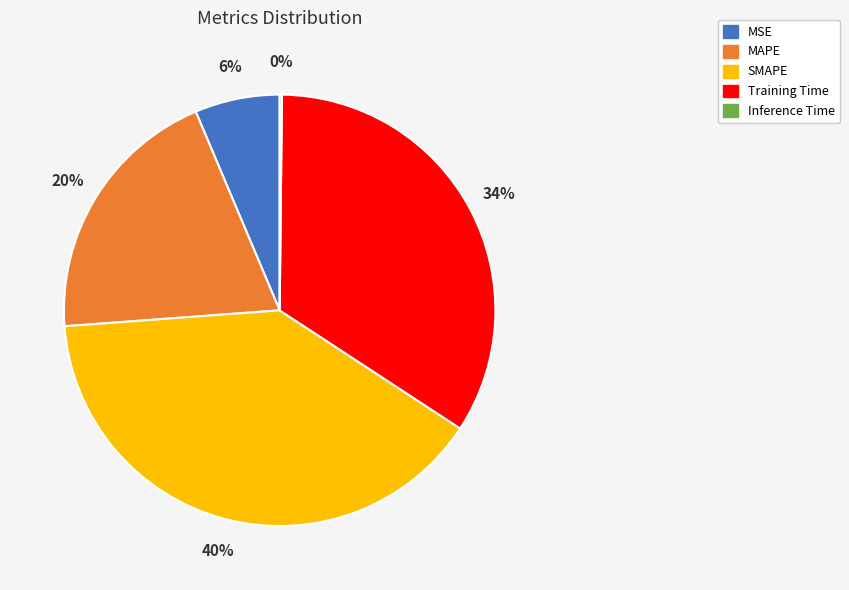

To the nearest percent, what portion does MAPE represent?

20%